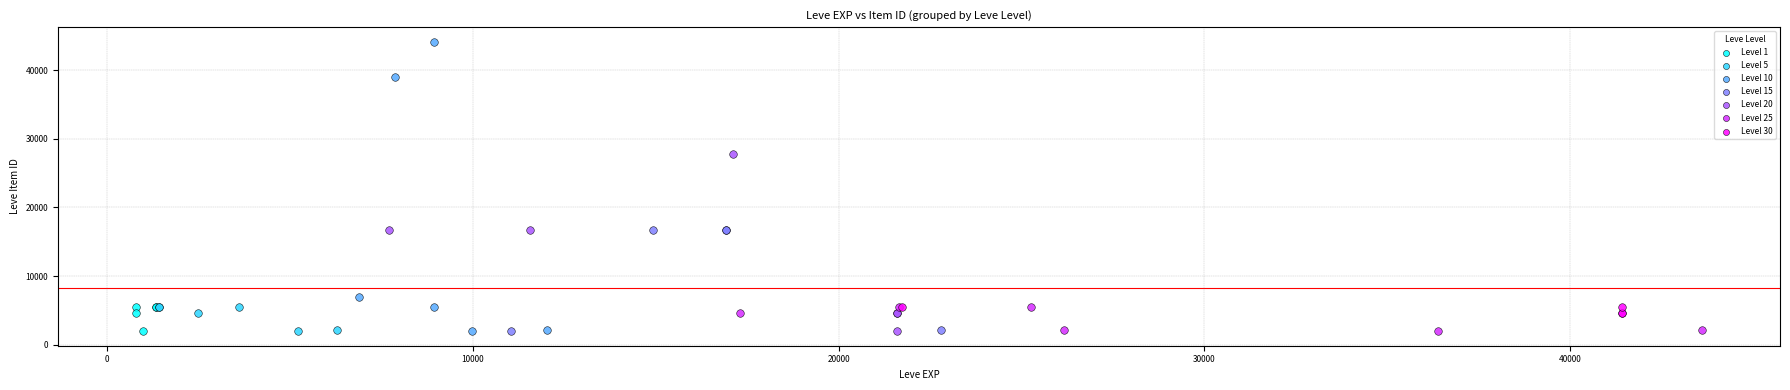

Which series reaches the maximum Y coordinate?

Level 10